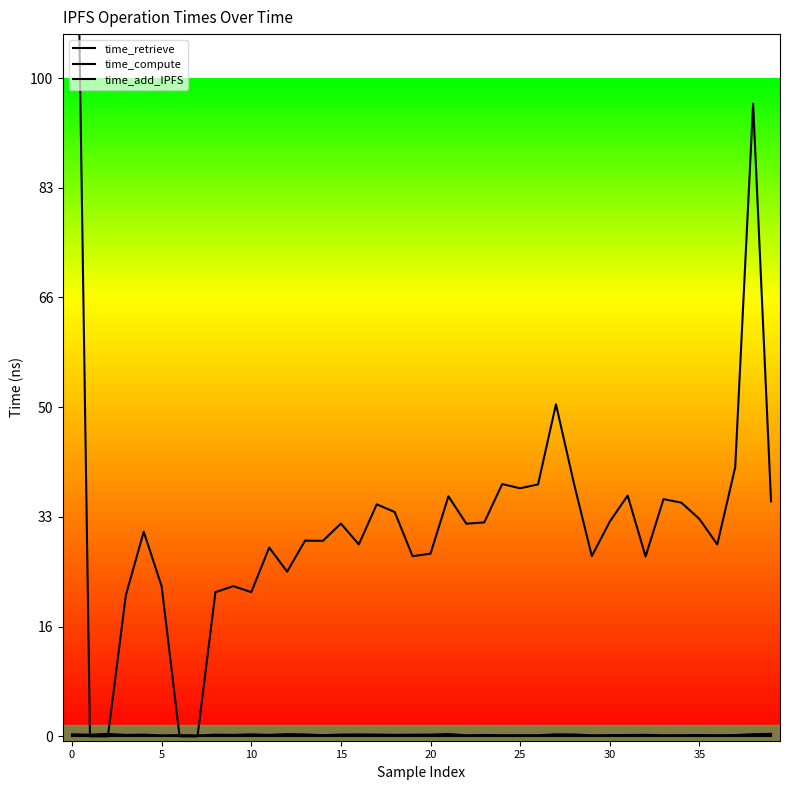

What is the sum of all time_compute values?

2811036